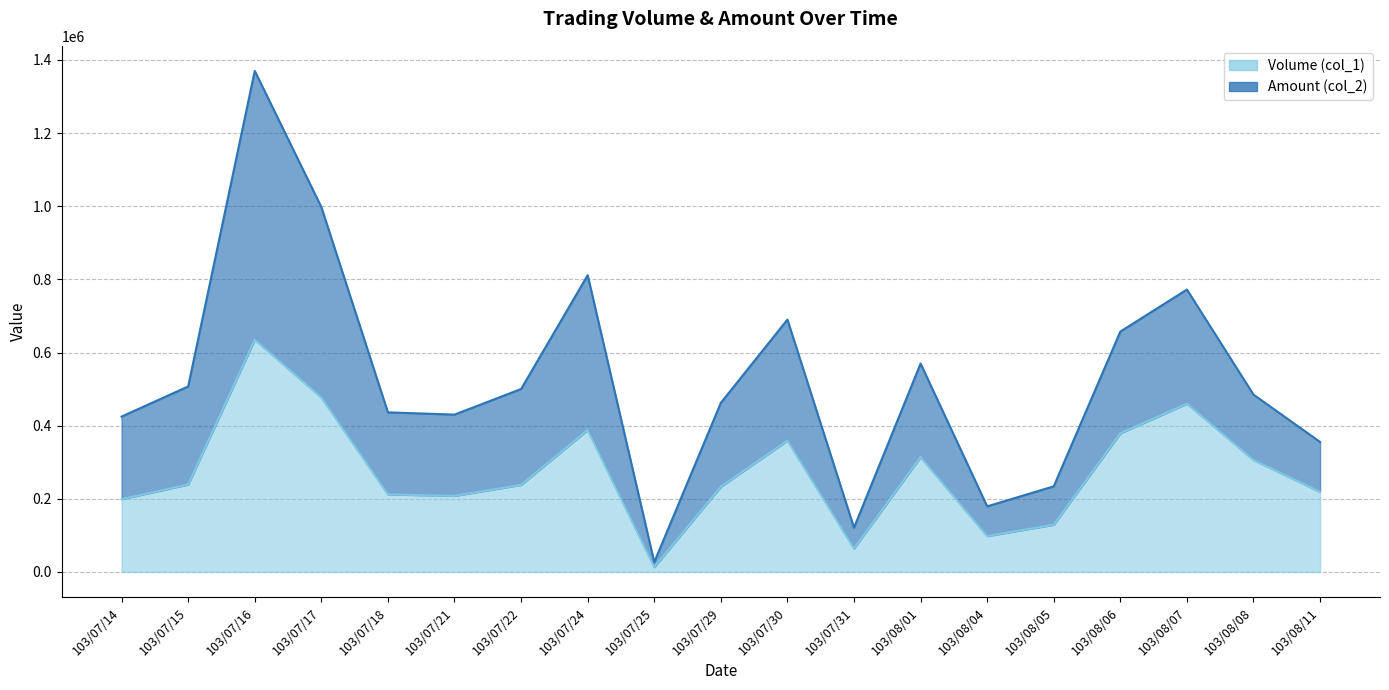

What is the maximum value shown in the chart?

1370080